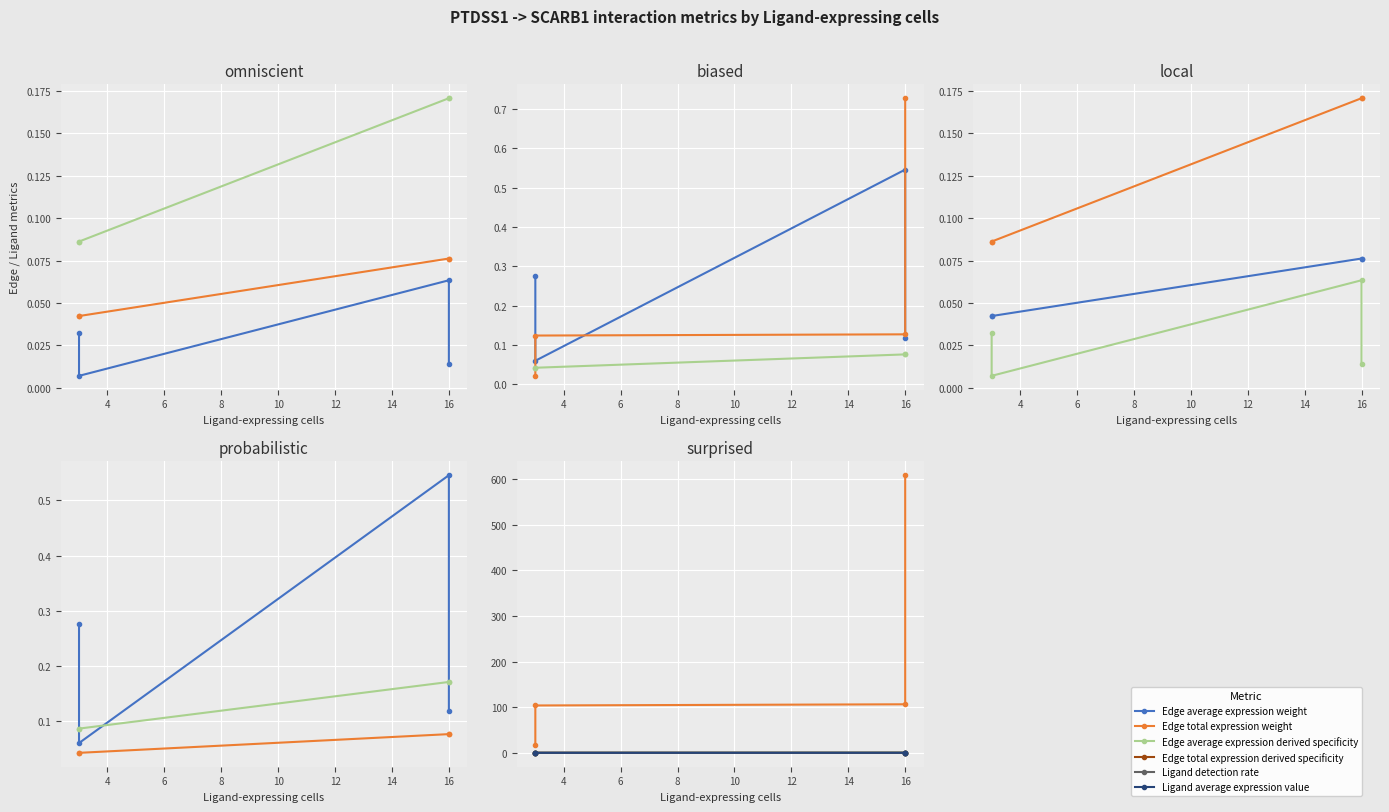

What is the difference between the maximum and second lowest values in the Edge total expression weight series?

504.8